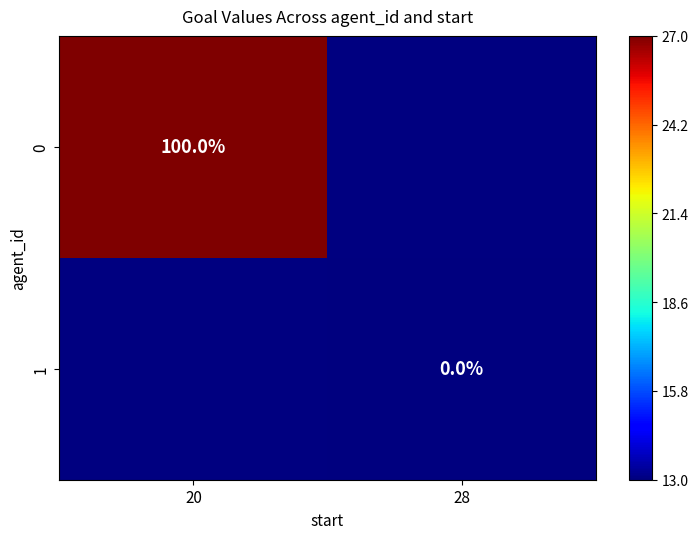

The value of 0 at 20 is 100. True or false?

True